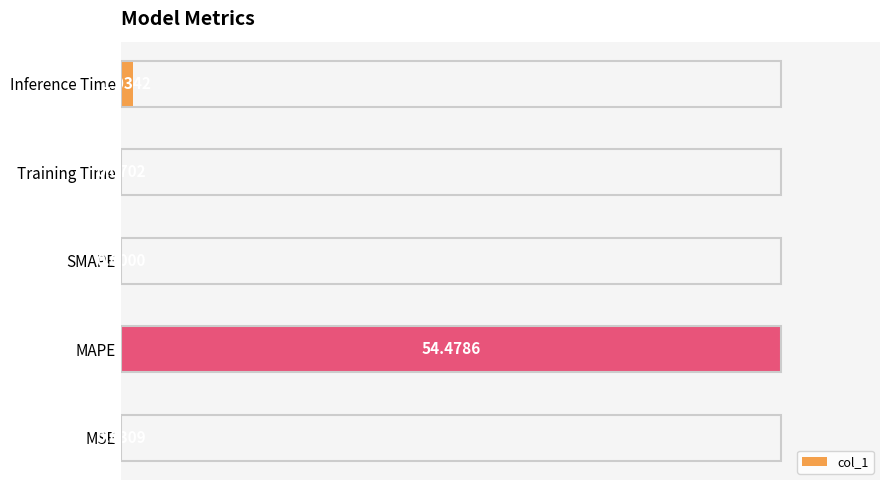

What is the sum of the values at Inference Time and MAPE?

101.9